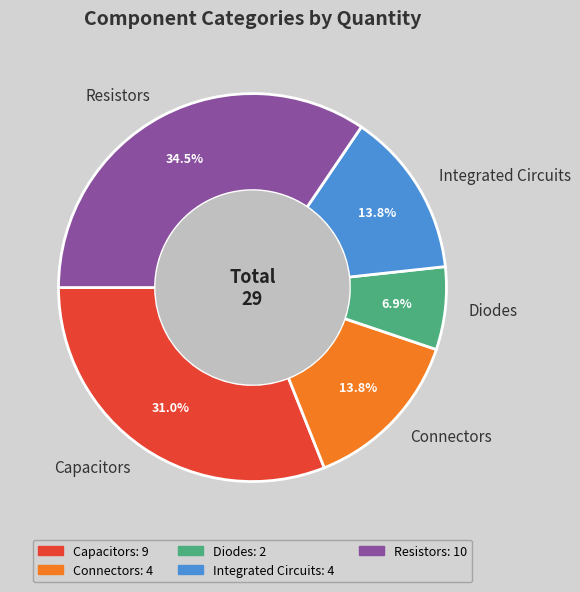

The Integrated Circuits slice represents 14% of the pie. True or false?

True